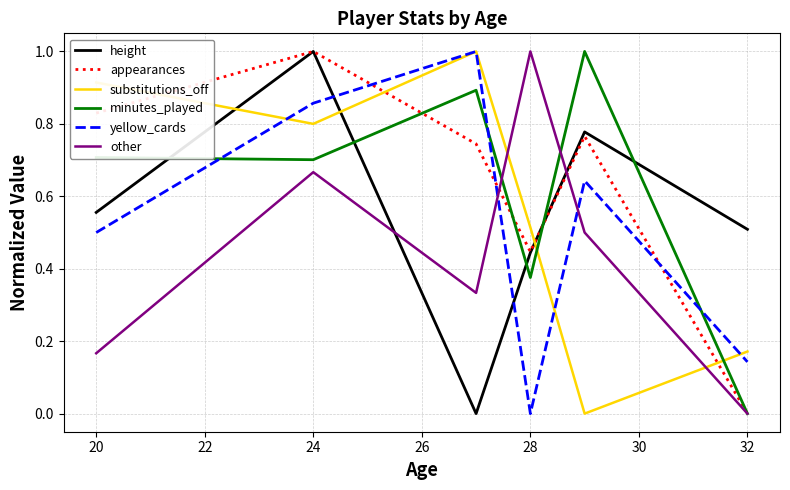

What is the sum of all yellow_cards values?

3.1